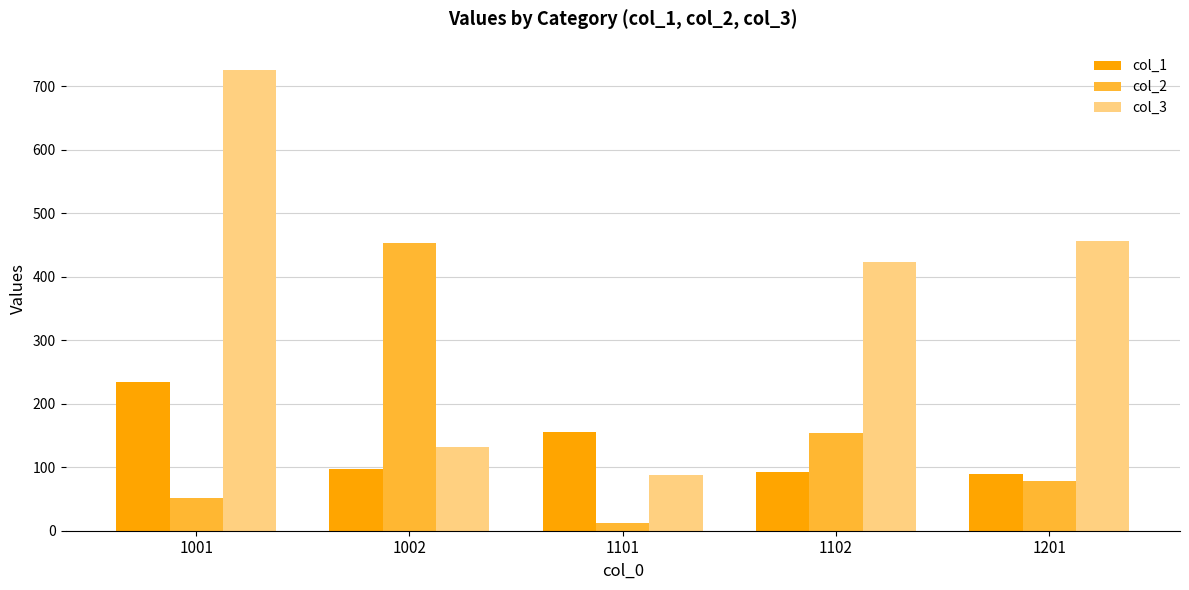

Which series changed the most between 1001 and 1102?

col_3